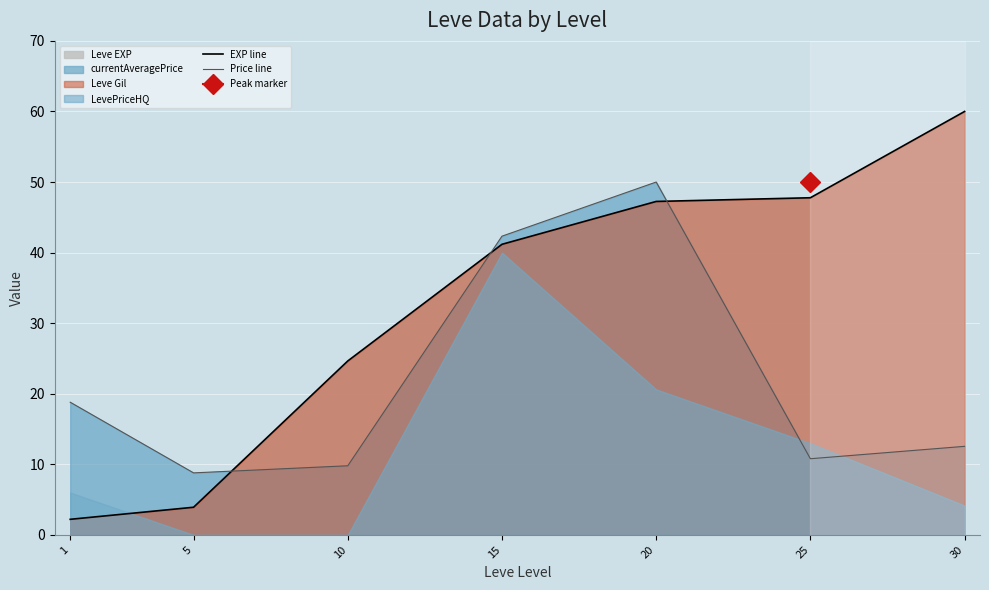

How many interior local valleys does the Price line series have?

2